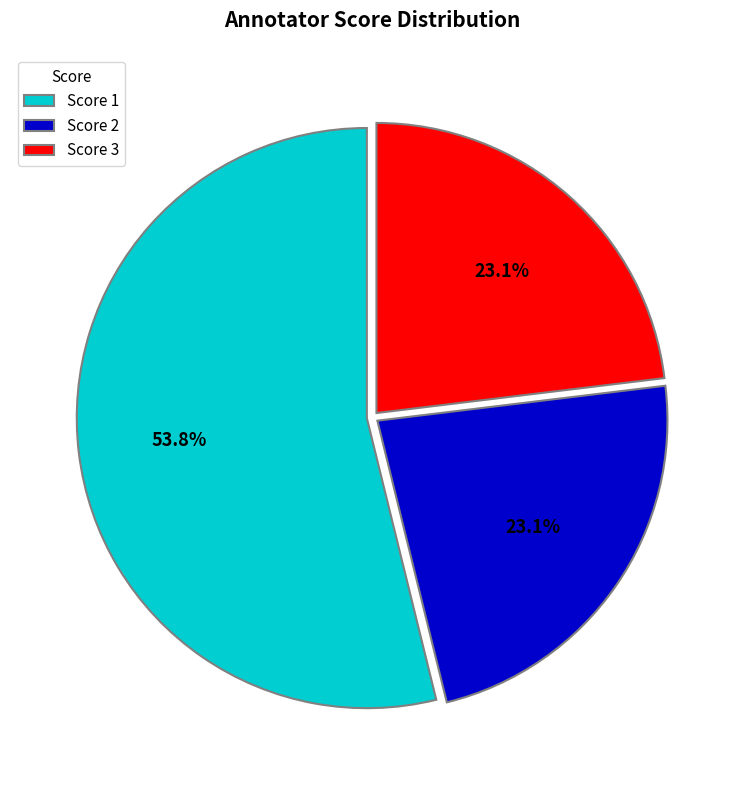

Which slice is the largest?

Score 1